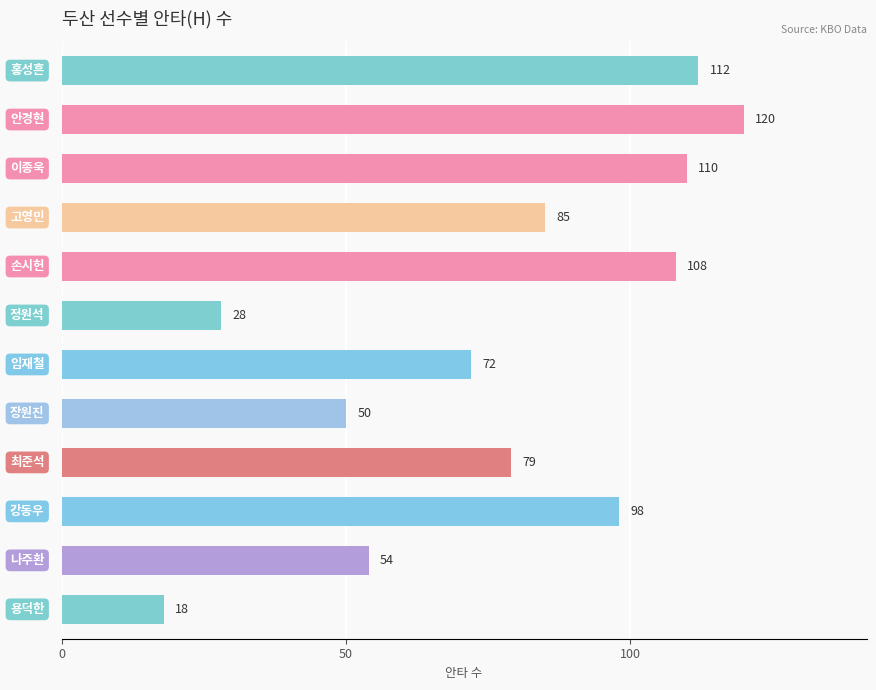

What is the difference between the maximum and minimum values?

102